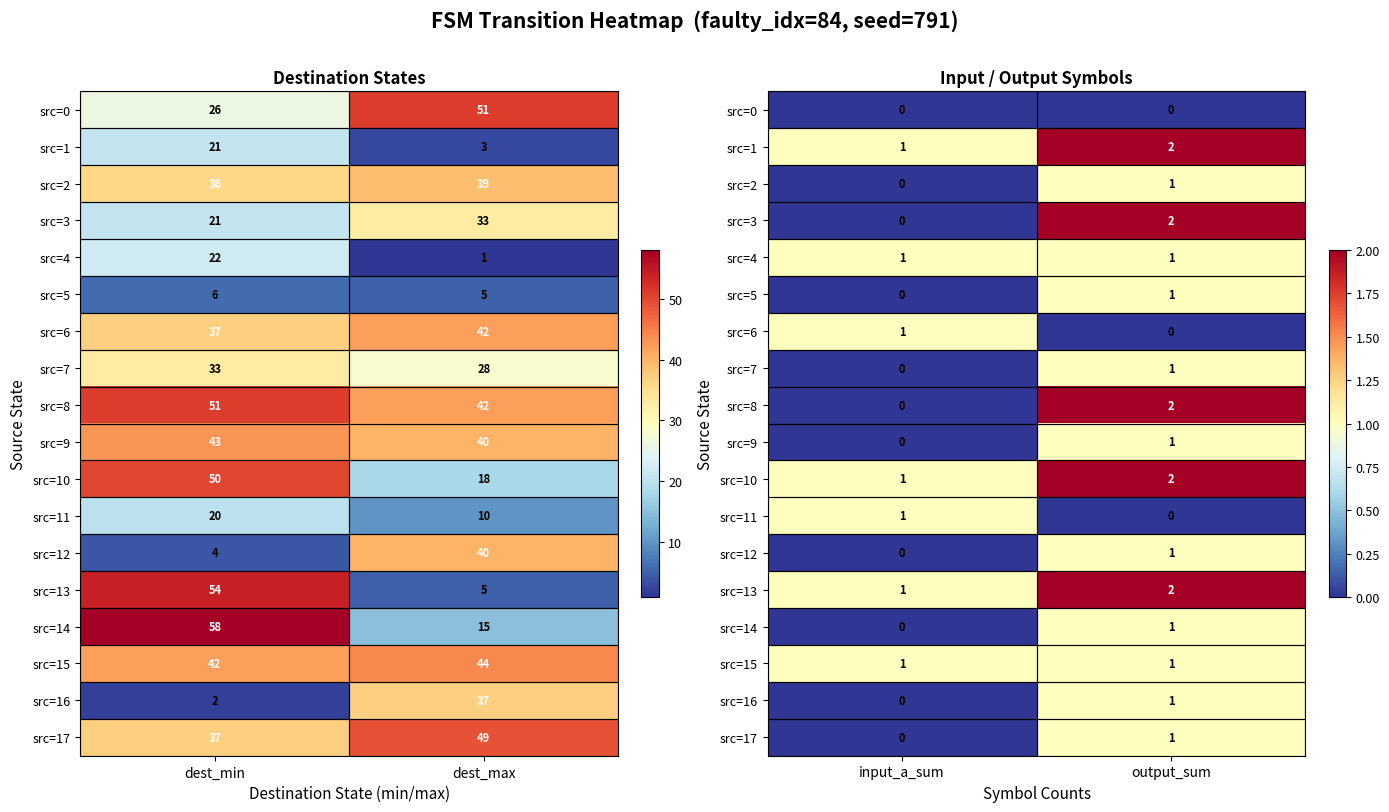

What is the difference between the maximum and minimum values in the src=3 series?

2